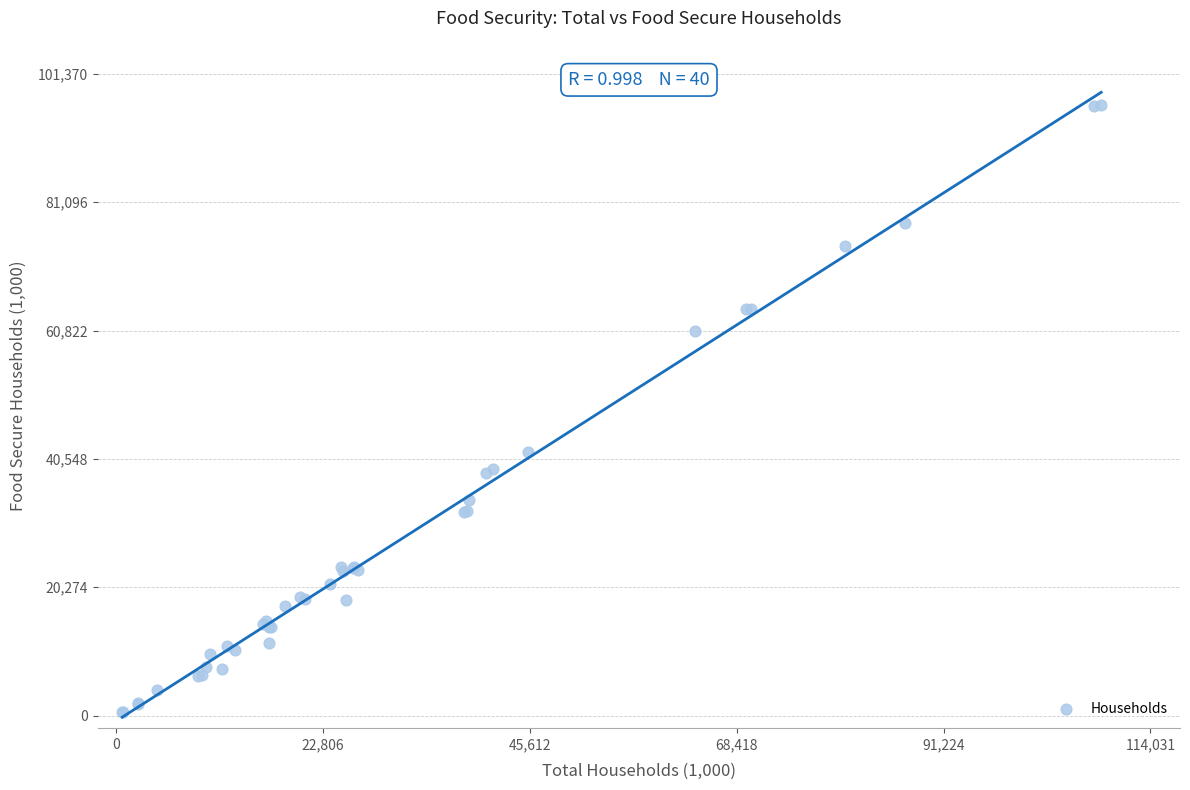

What Y value in the scatter plot is closest to 48549?

41622